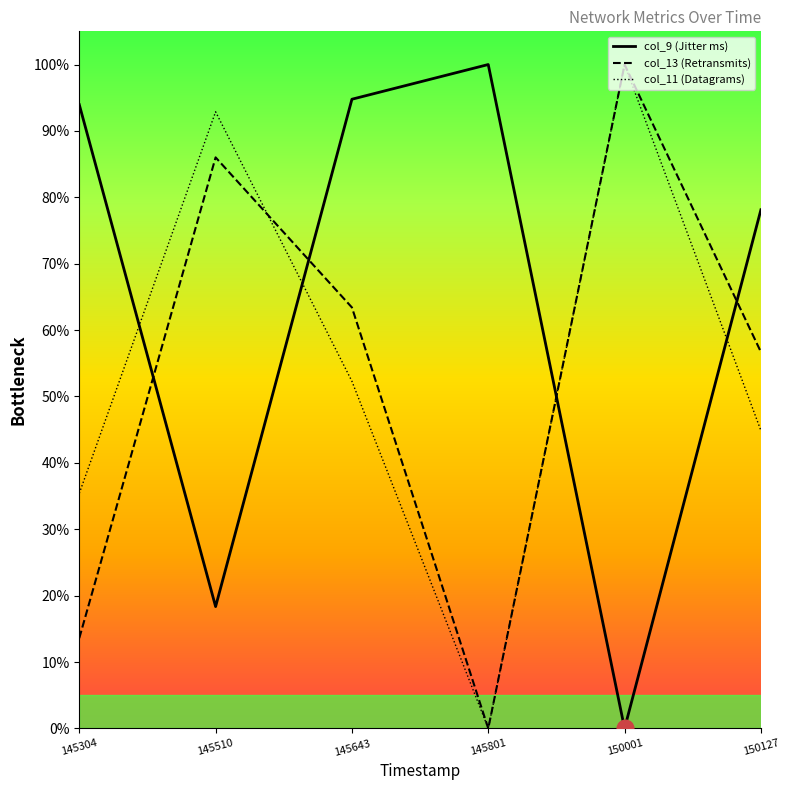

Is it true that col_9 equals 0.2 at 145304?

False